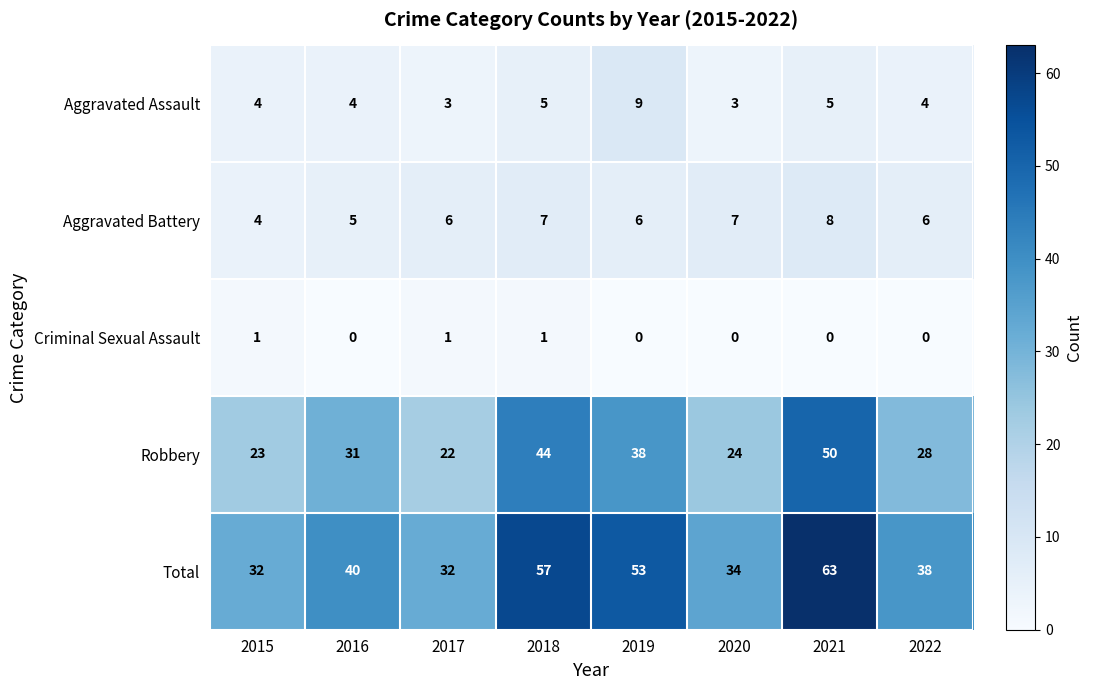

List the series in order of their peak value, highest first.

Total, Robbery, Aggravated Assault, Aggravated Battery, Criminal Sexual Assault